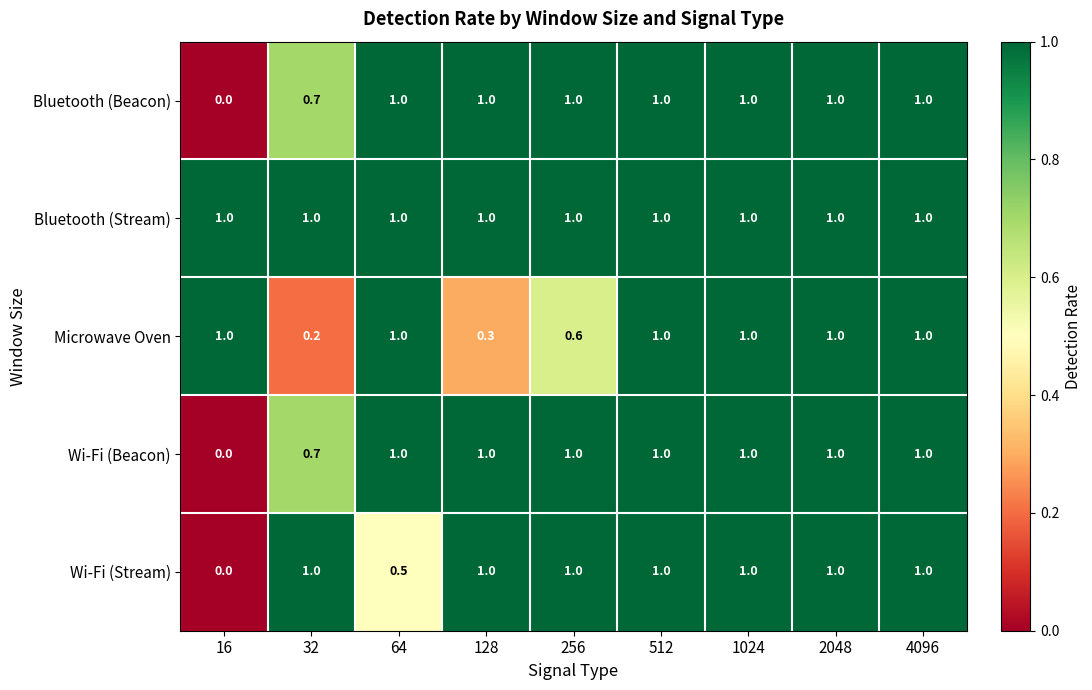

Count the number of categories in the chart.

9